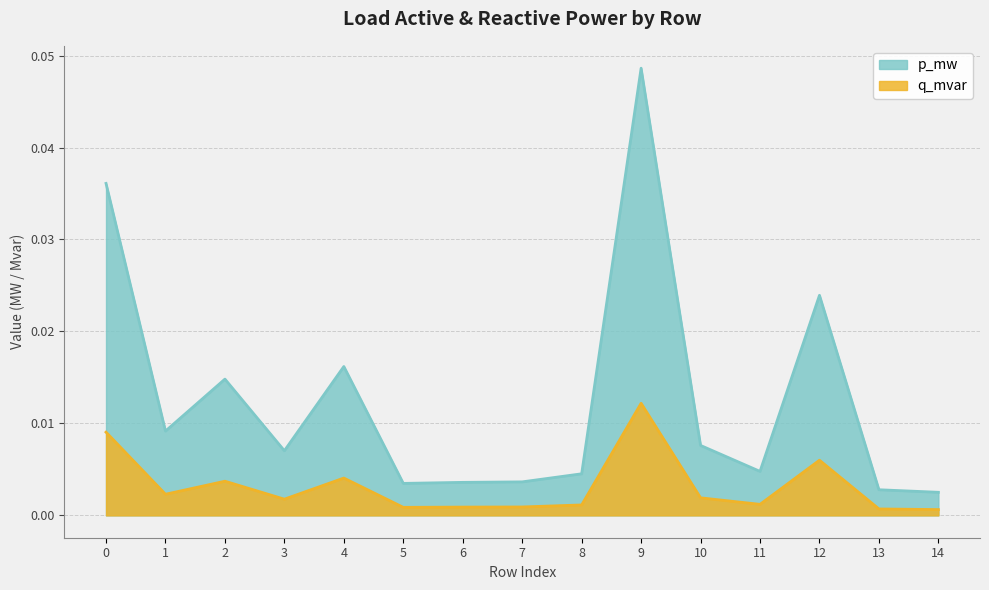

What is the sum of all p_mw values?

0.2